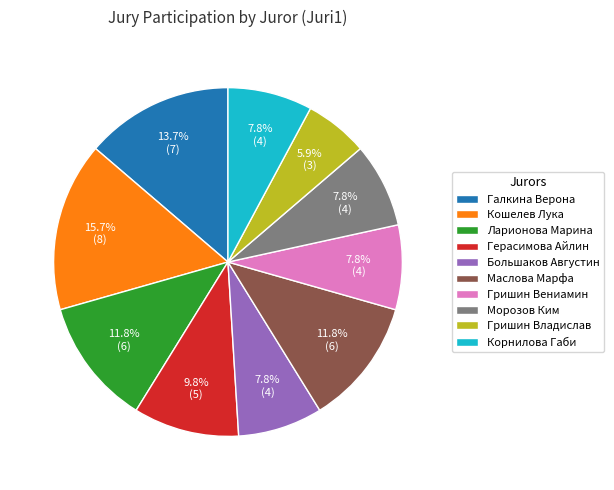

Combined, do Гришин Владислав and Кошелев Лука account for over 50%?

No